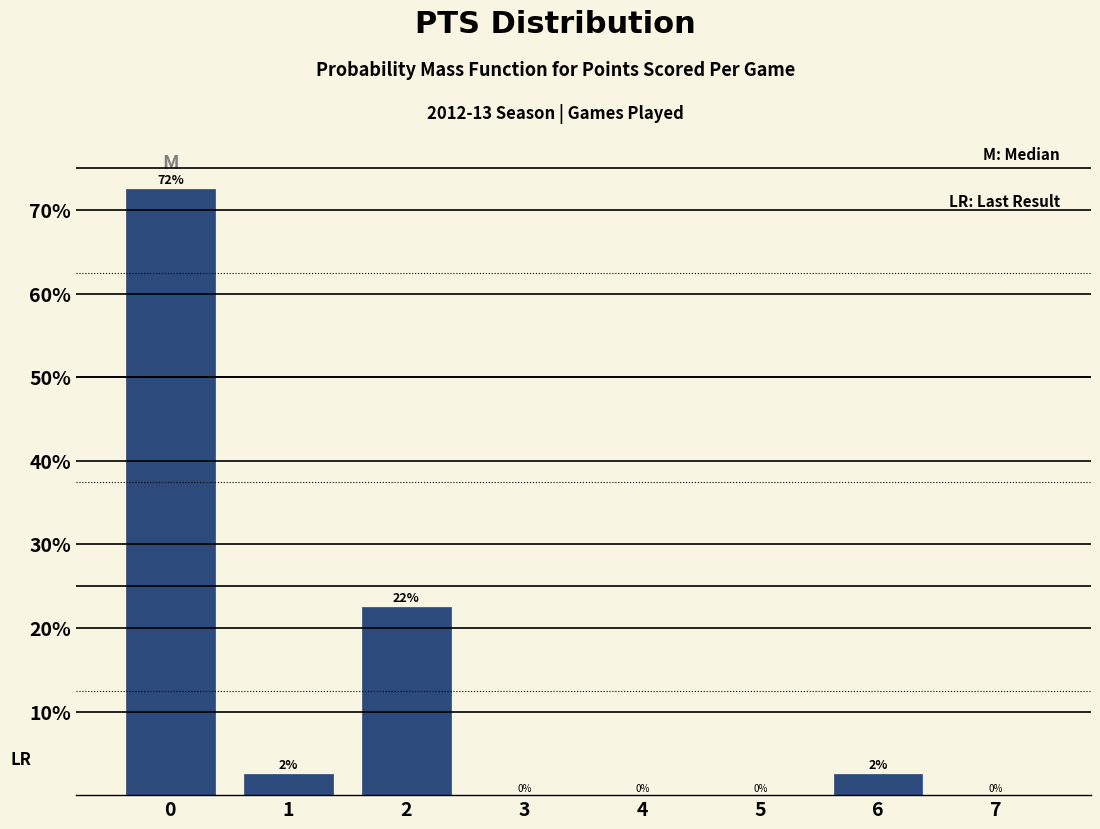

Over which range of the x-axis is the bar tallest?

-0.5 to 0.5